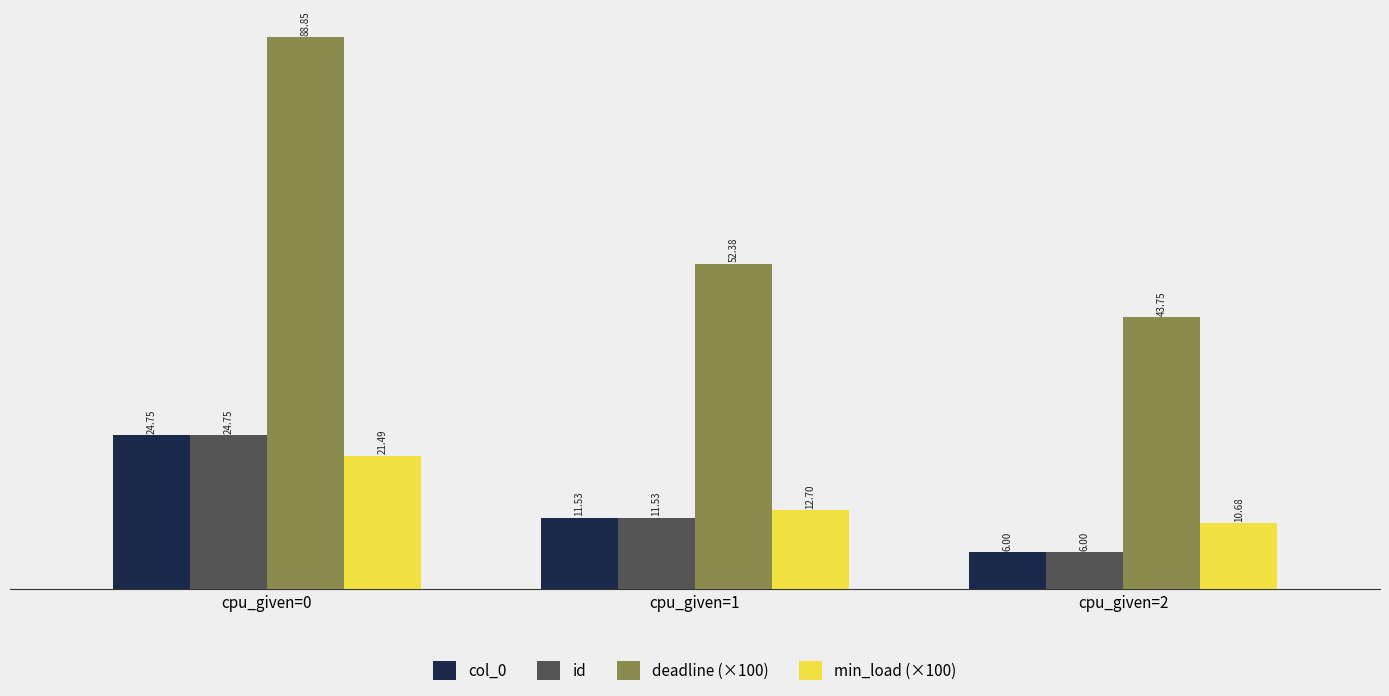

How many groups of bars are there?

3